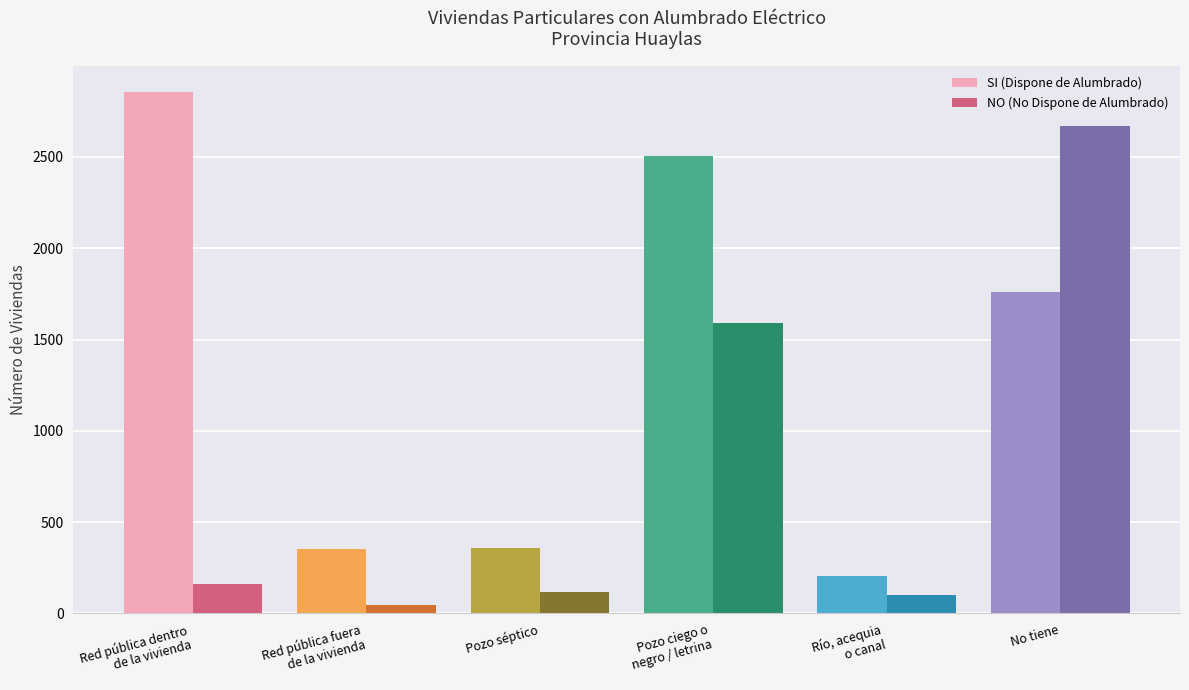

What is the value of the NO (No Dispone de Alumbrado) bar at the 2nd from the left?

49